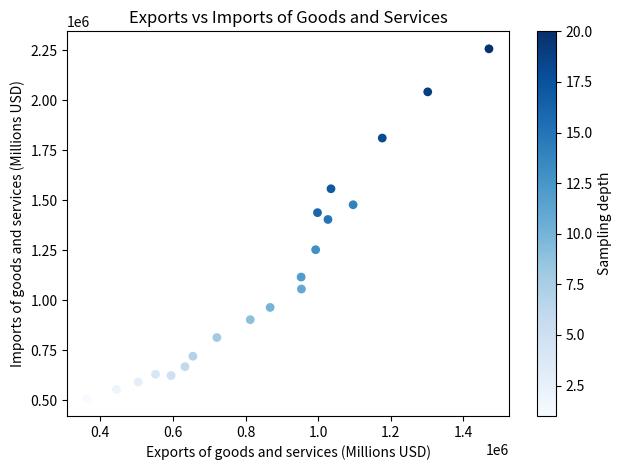

What Y value in the scatter plot is closest to 1382668?

1403559